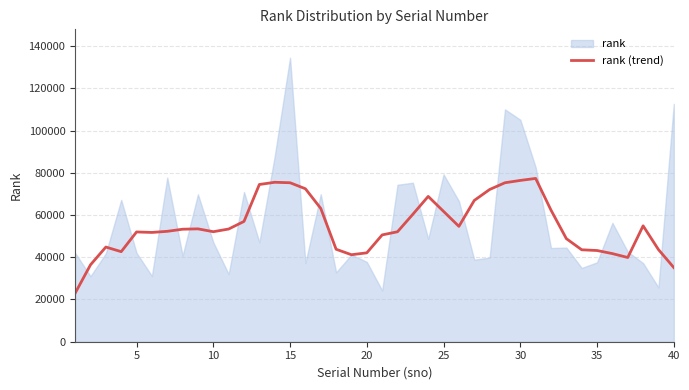

What is the maximum value for rank (trend)?

77322.0